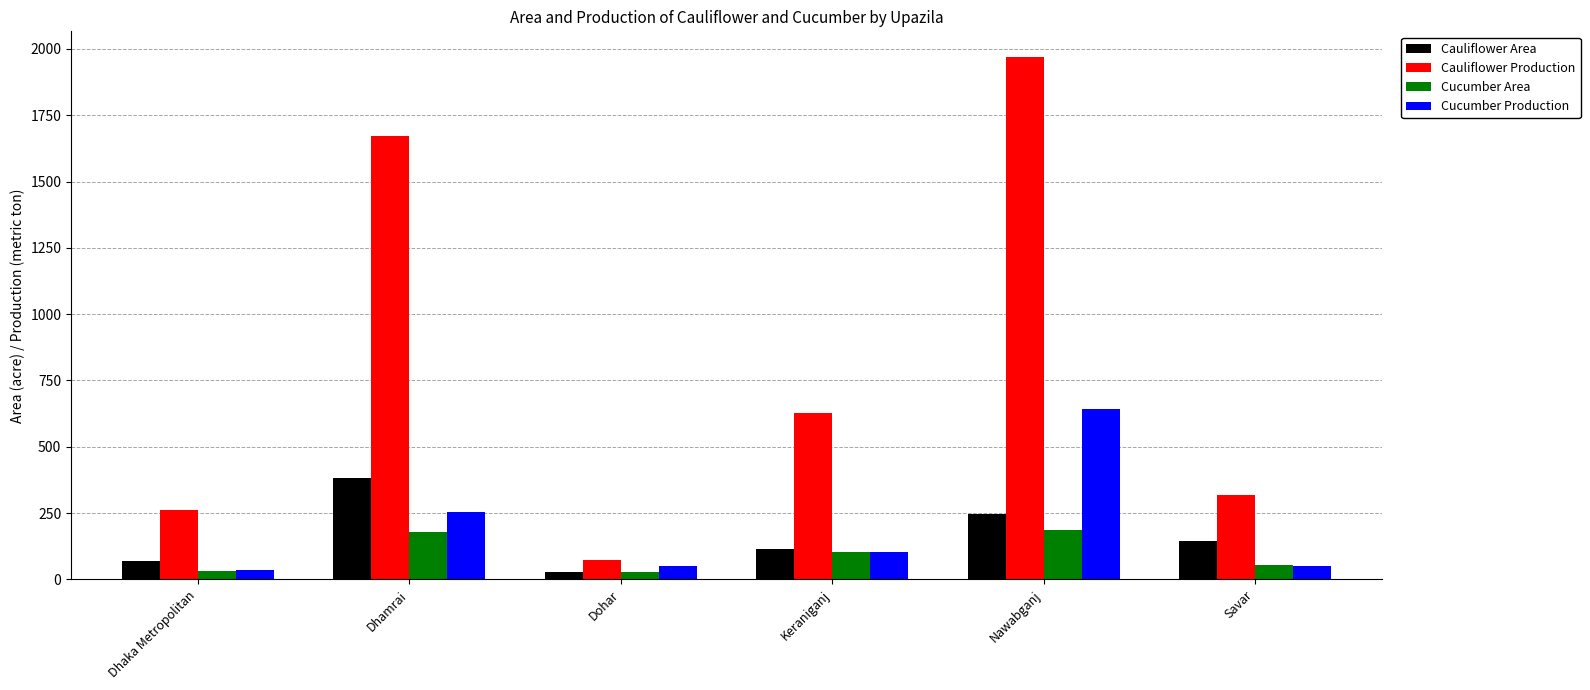

Which category has the lowest value in the Cauliflower Production series?

Dohar